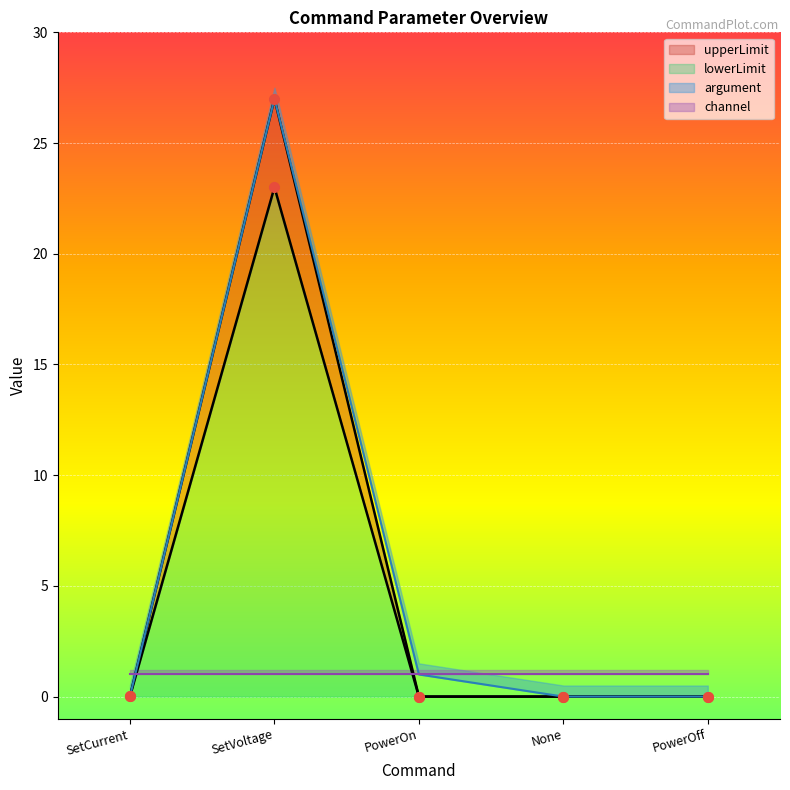

How many interior local peaks does the argument series have?

1